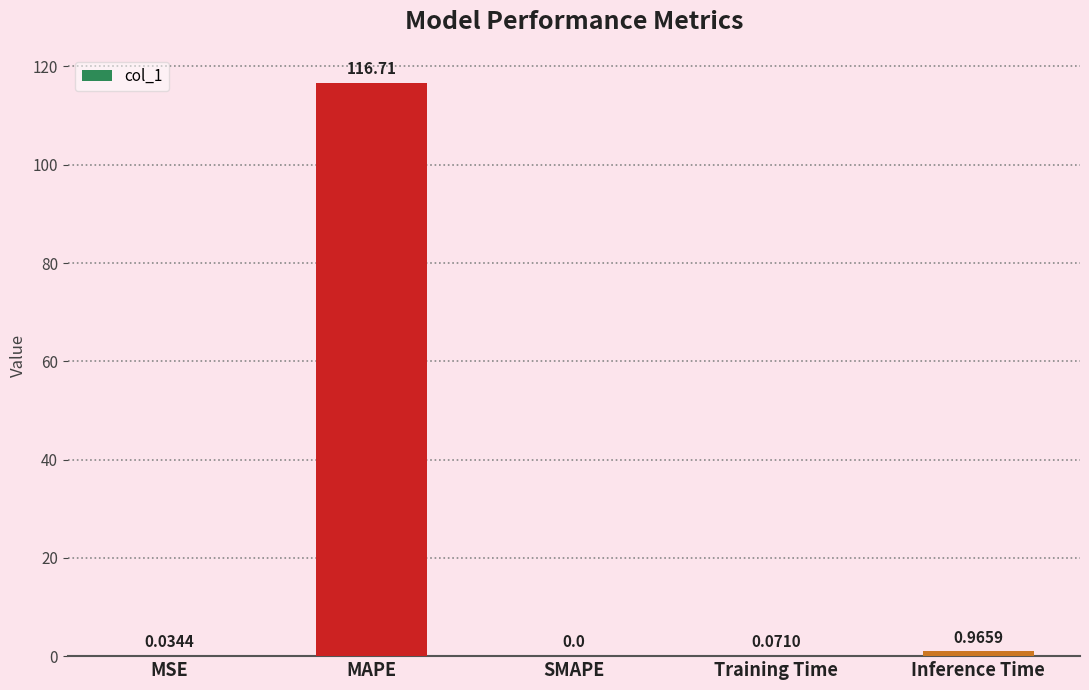

True or false: the data shows 157.5 at MAPE.

False